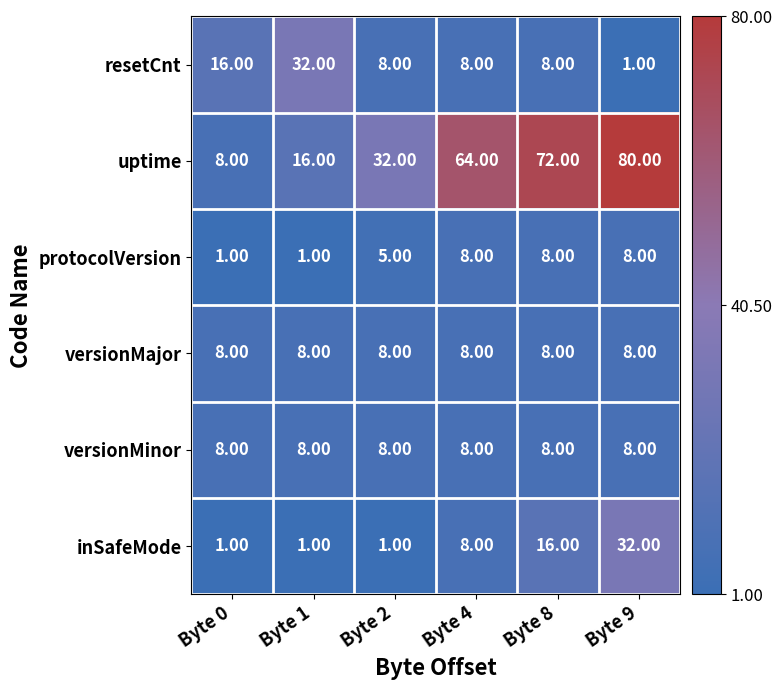

At how many categories does at least one series exceed 73?

1